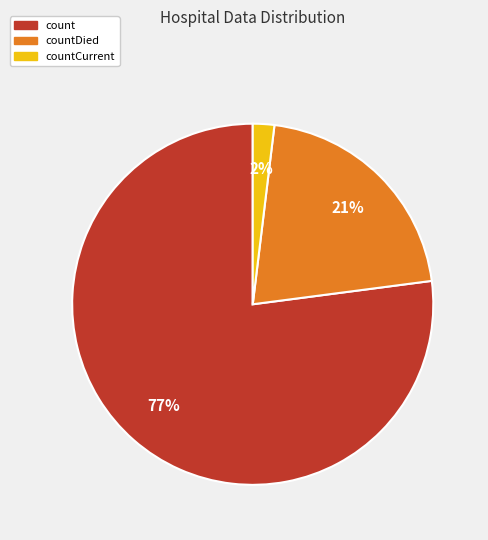

To the nearest percent, what is the average slice percentage?

33%